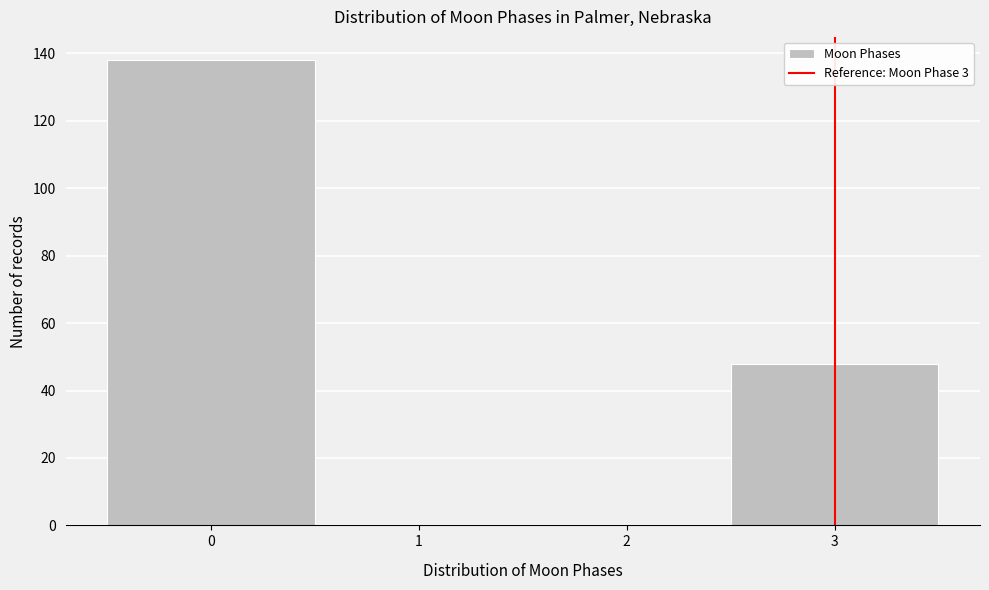

Reading left to right, transcribe this chart: for each bar, give the range it covers on the x-axis and its height. The values are not printed on the chart, so give them approximately, as read against the axis.

-0.5 to 0.5: 138
0.5 to 1.5: 0
1.5 to 2.5: 0
2.5 to 3.5: 48